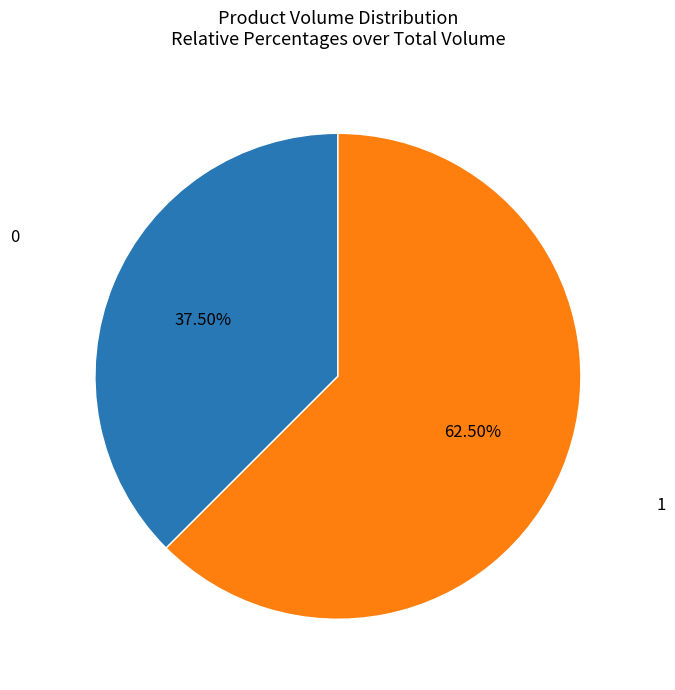

Does any single category account for the majority?

Yes